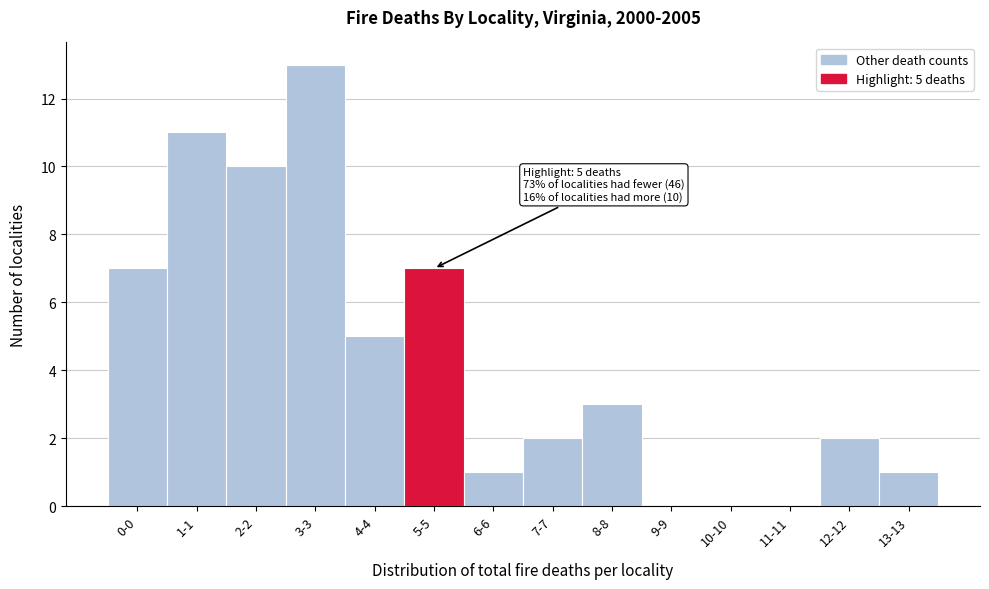

Reading right to left, extract all data points from this chart.

13-13=1	12-12=2	11-11=0	10-10=0	9-9=0	8-8=3	7-7=2	6-6=1	5-5=7	4-4=5	3-3=13	2-2=10	1-1=11	0-0=7